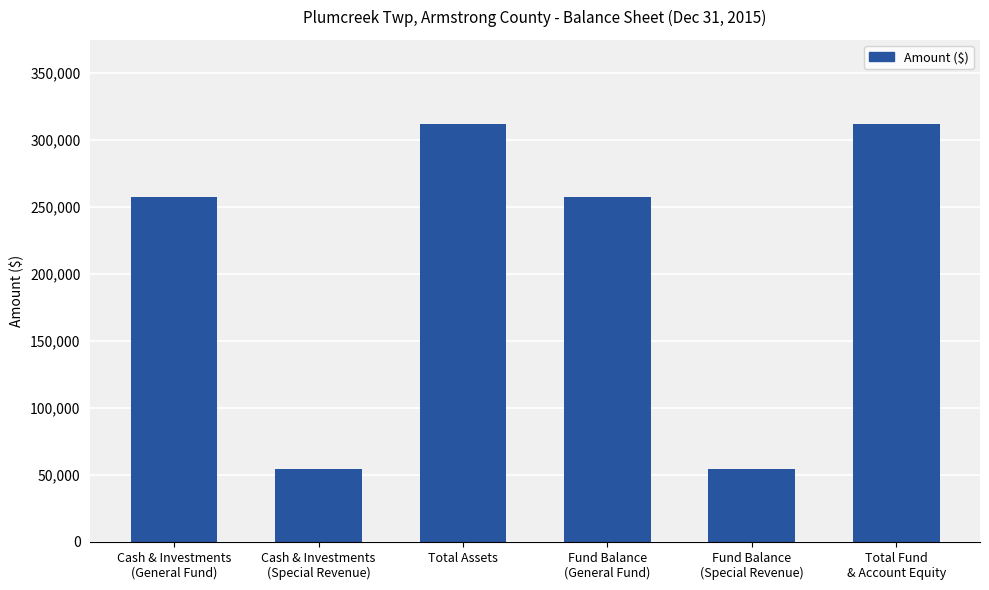

Does the chart contain any negative values?

No